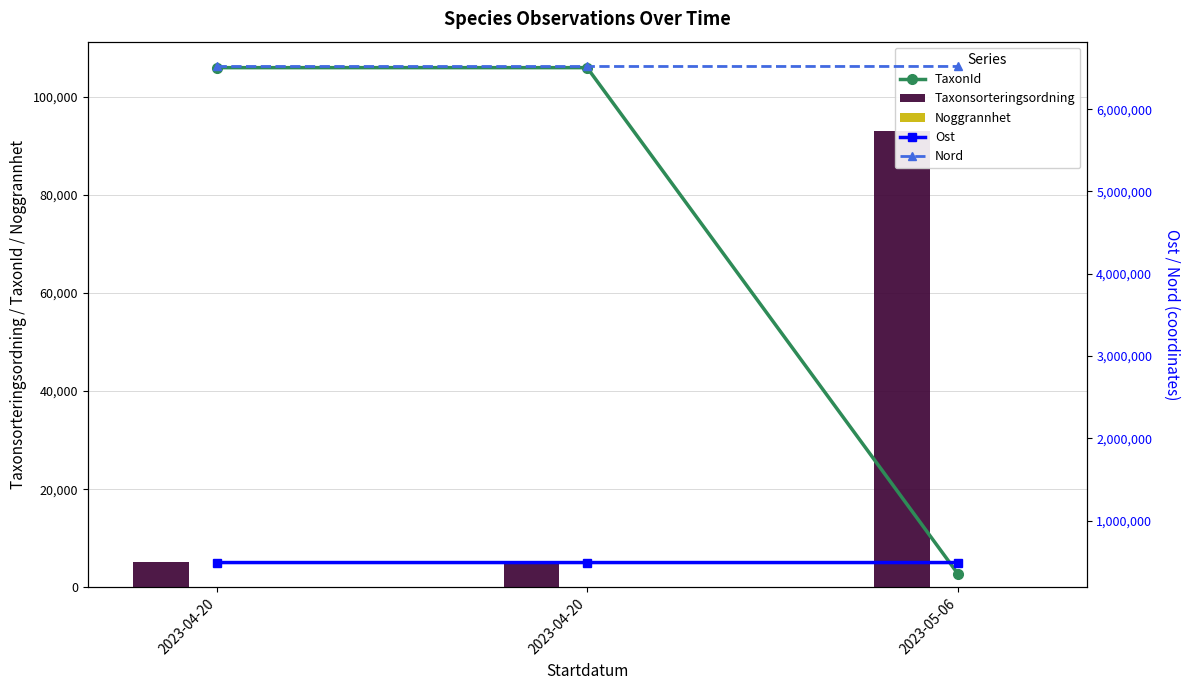

How many distinct data groups are displayed?

5